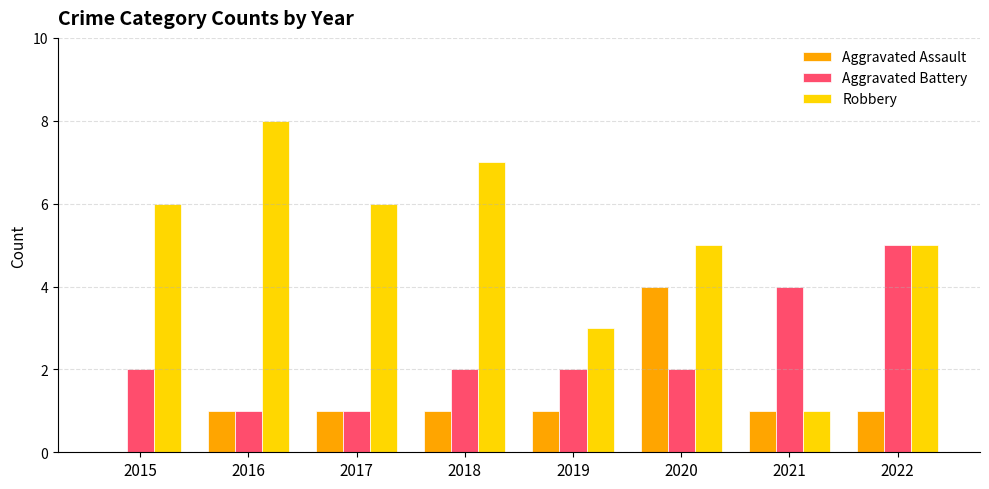

How many Robbery values are between 5 and 7?

5